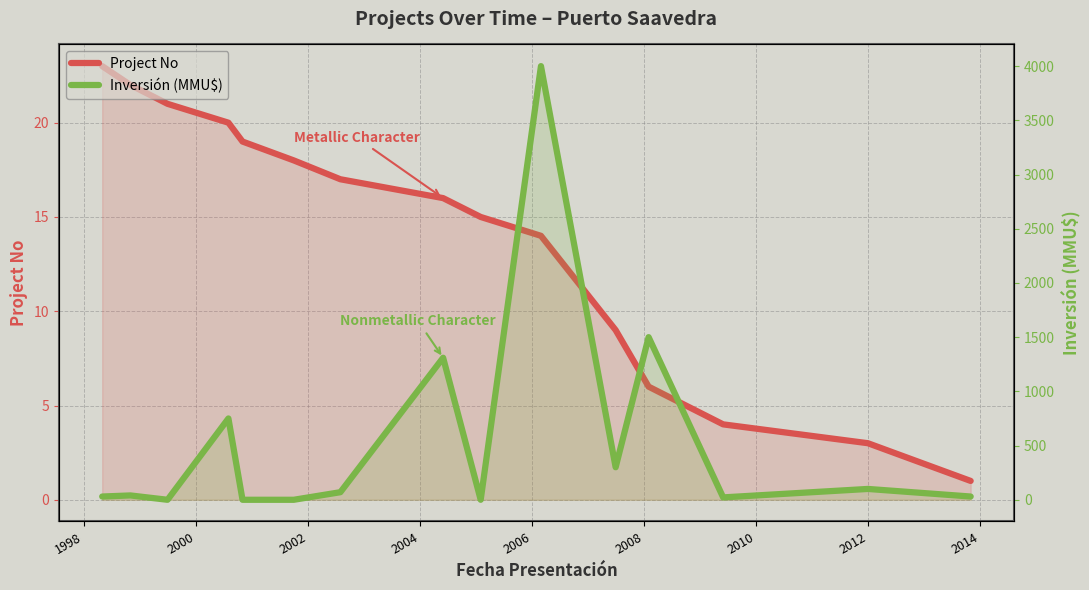

True or false: Inversión (MMU$) has a value of 1931 at 2010.

False